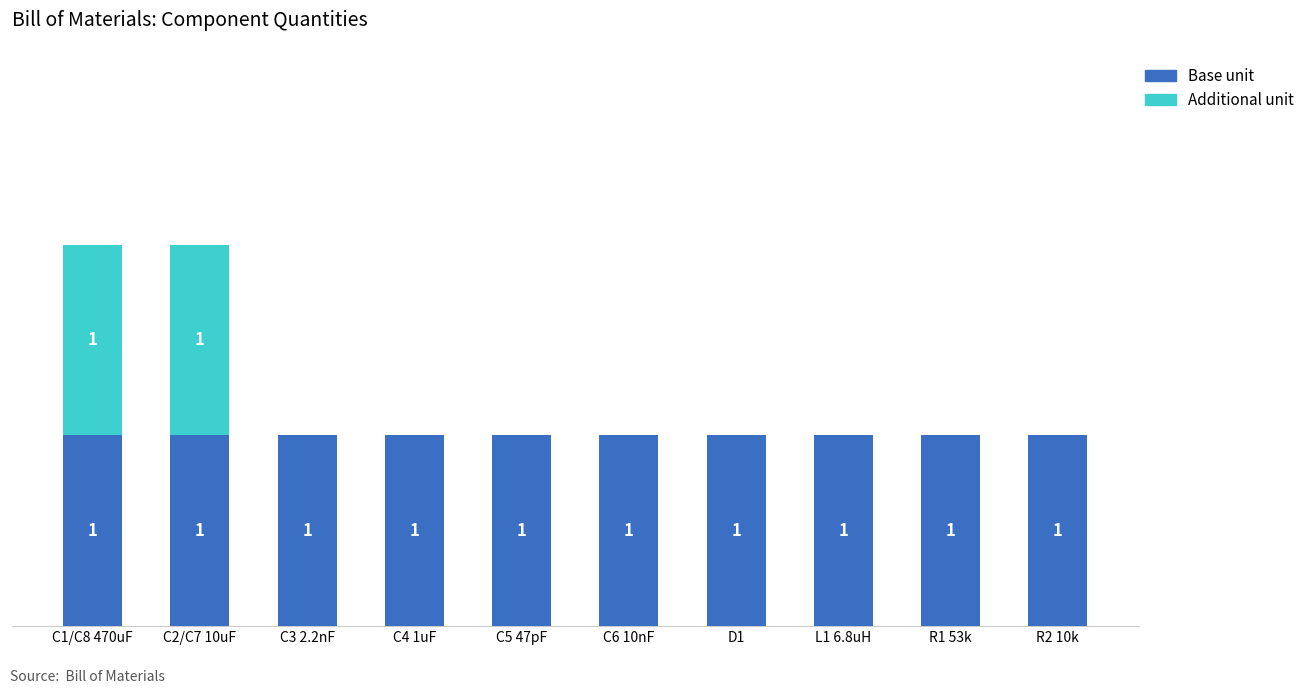

Which series has the largest range (max minus min)?

Additional unit